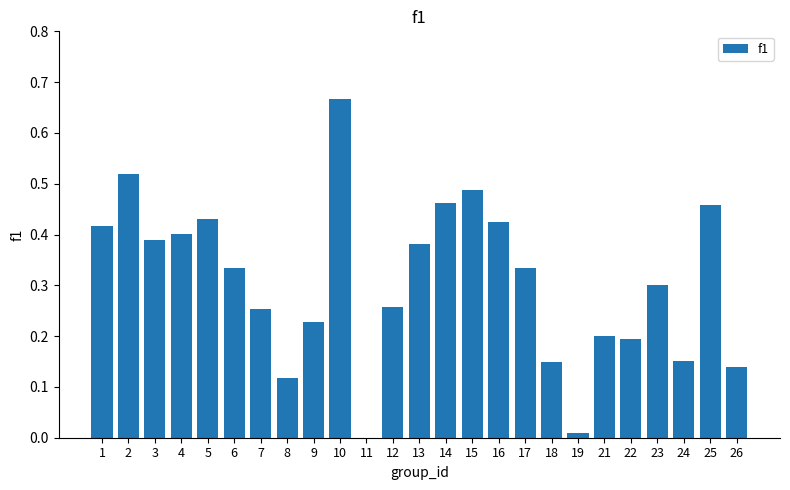

Which label corresponds to the largest value in the chart?

10